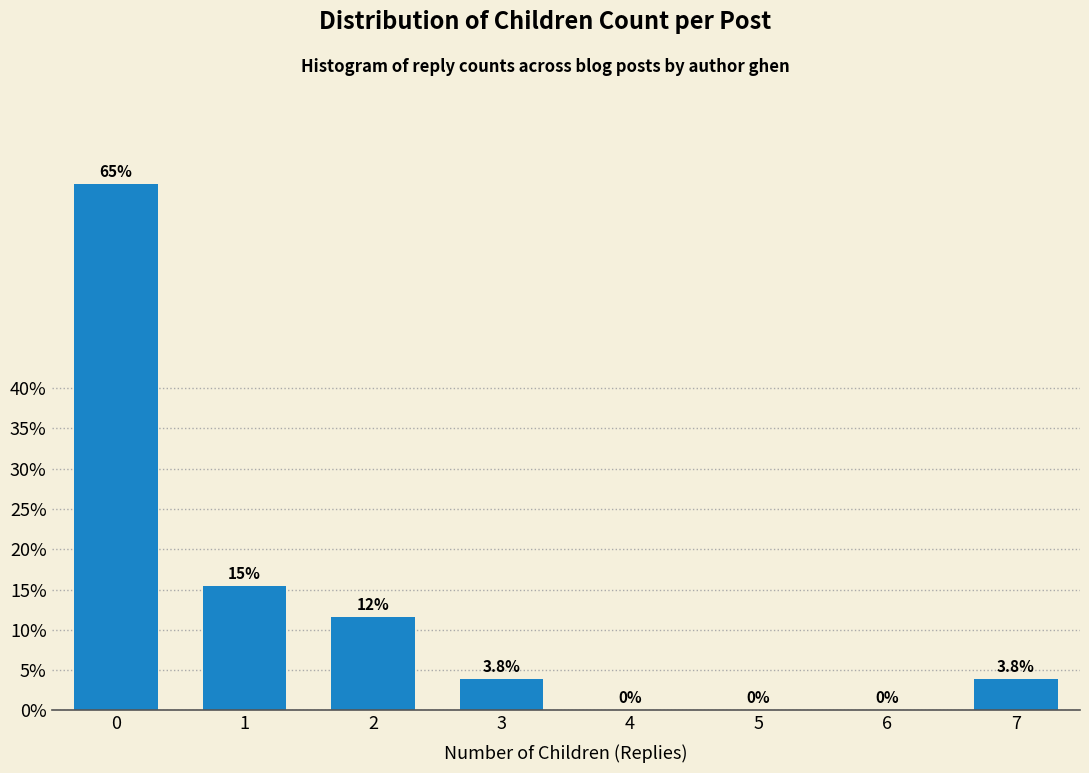

Reading left to right, extract all data points from this chart.

0=65.4	1=15.4	2=11.5	3=3.8	4=0.0	5=0.0	6=0.0	7=3.8